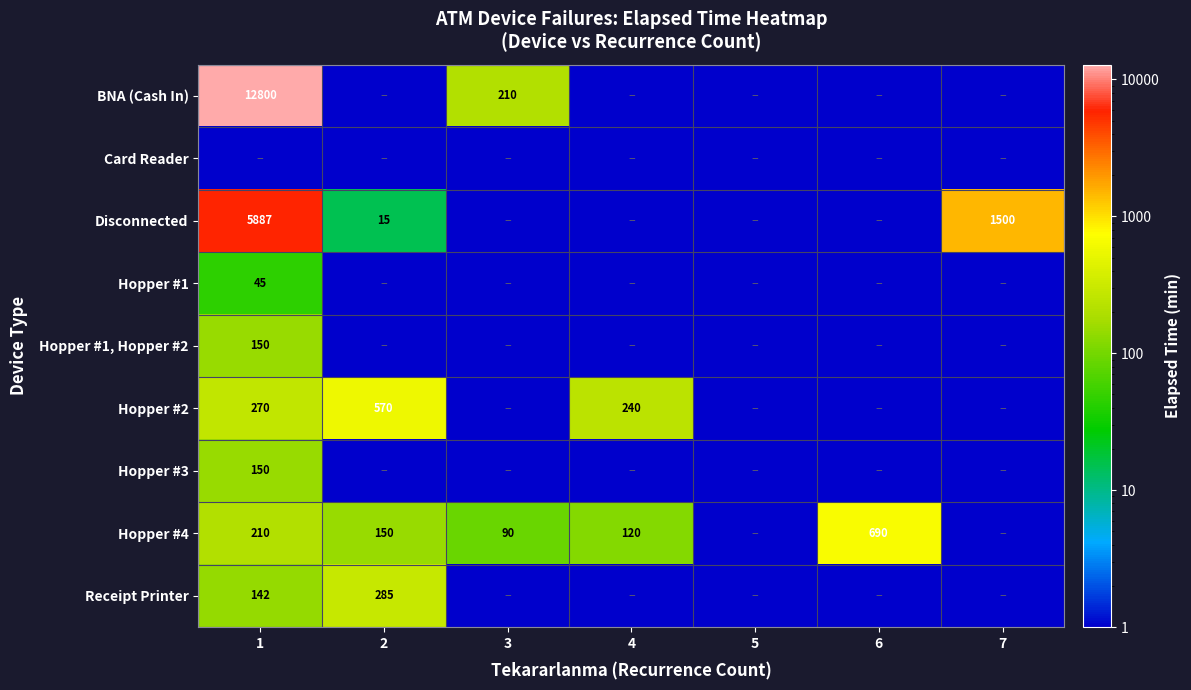

True or false: Receipt Printer has a value of 285.0 at 2.

True